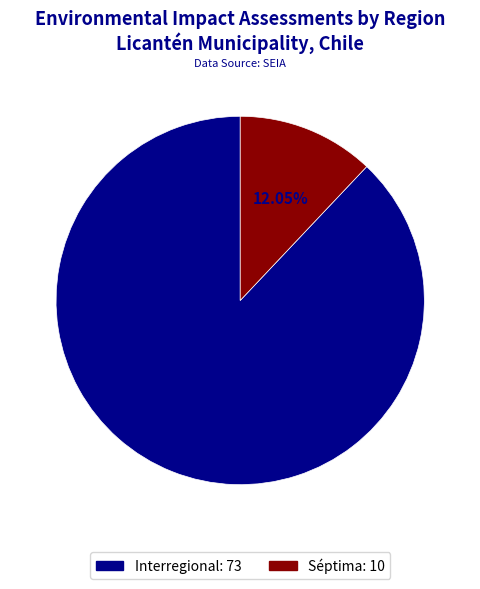

How many segments does this pie chart have?

2